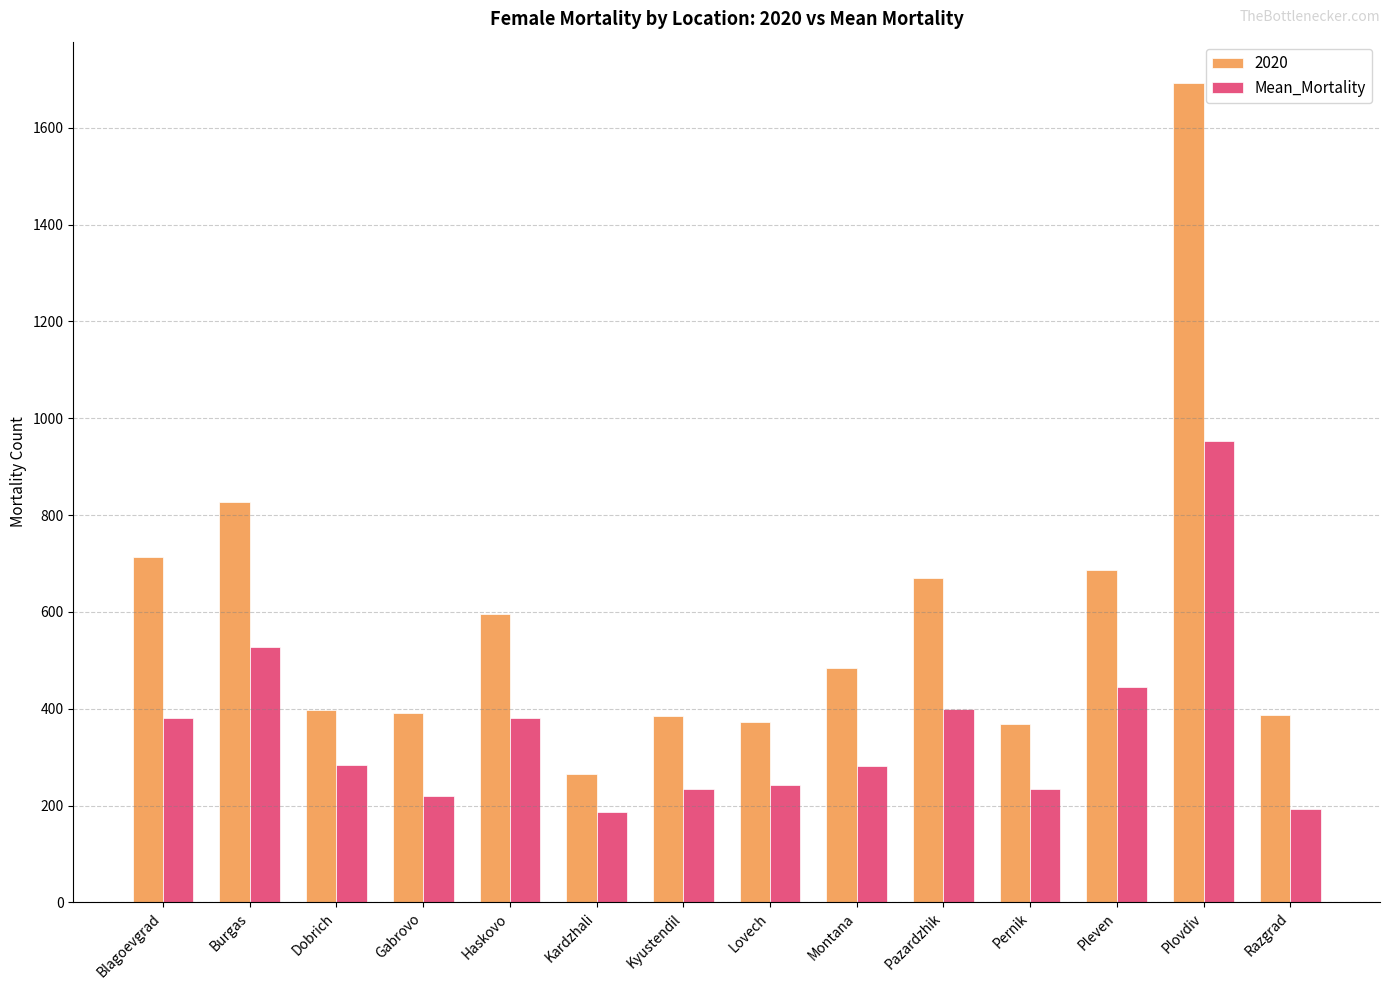

What is the average value of the 2020 series?

588.1